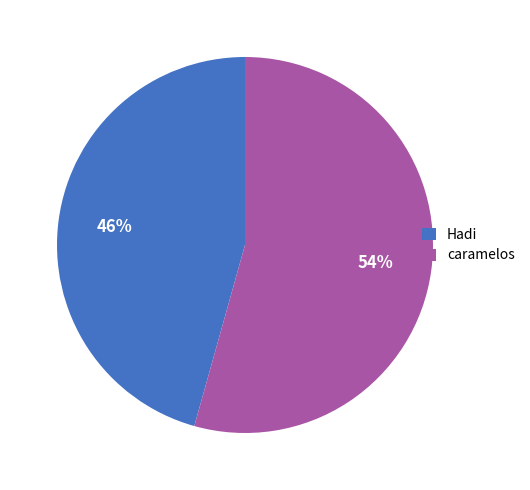

To the nearest percent, what is the average slice percentage?

50%